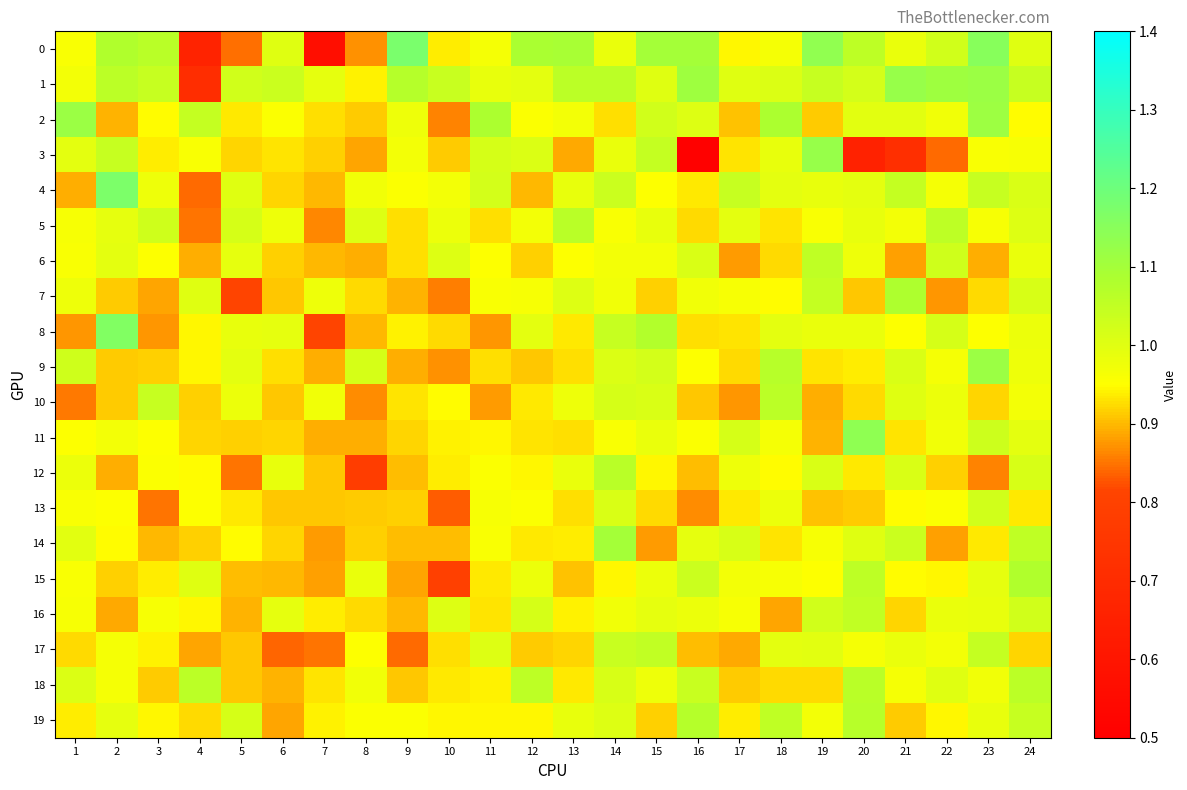

At 3, list the series in order from smallest to largest.

13, 8, 7, 14, 18, 9, 15, 3, 17, 19, 2, 11, 6, 12, 16, 4, 5, 1, 10, 0